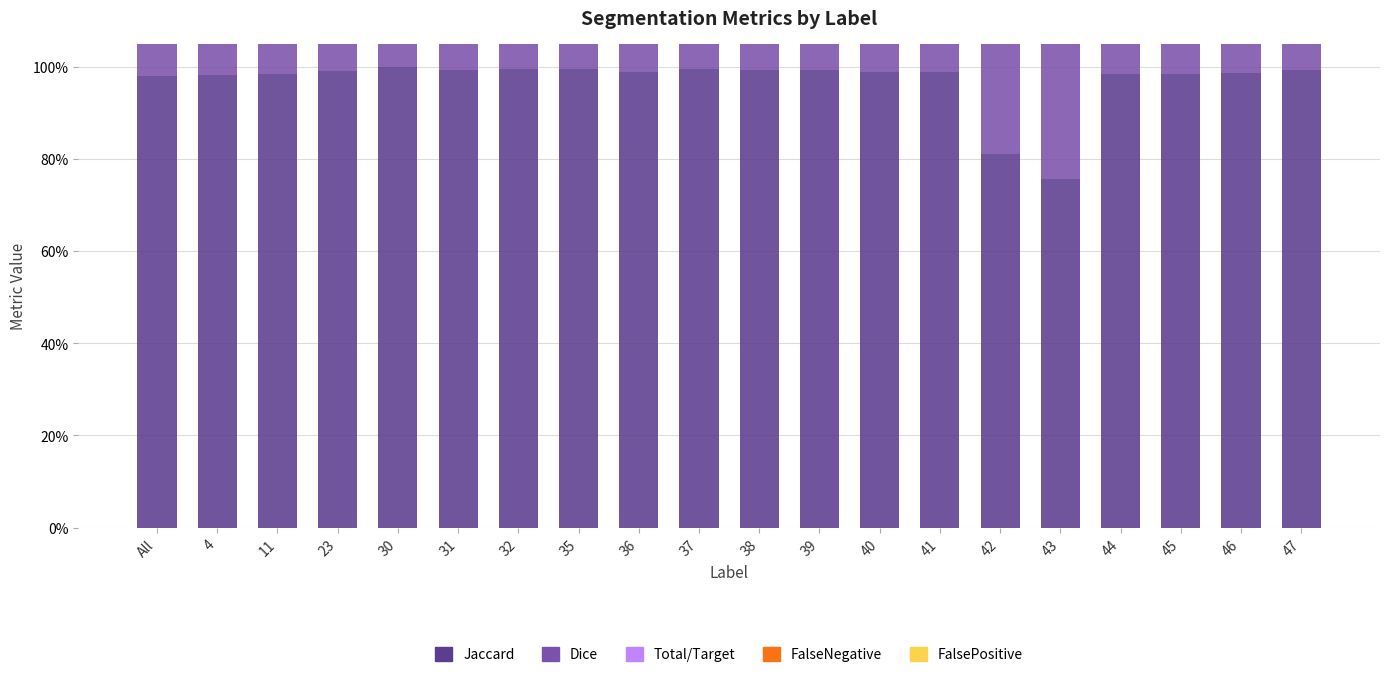

Read the Dice value at 40.

1.0